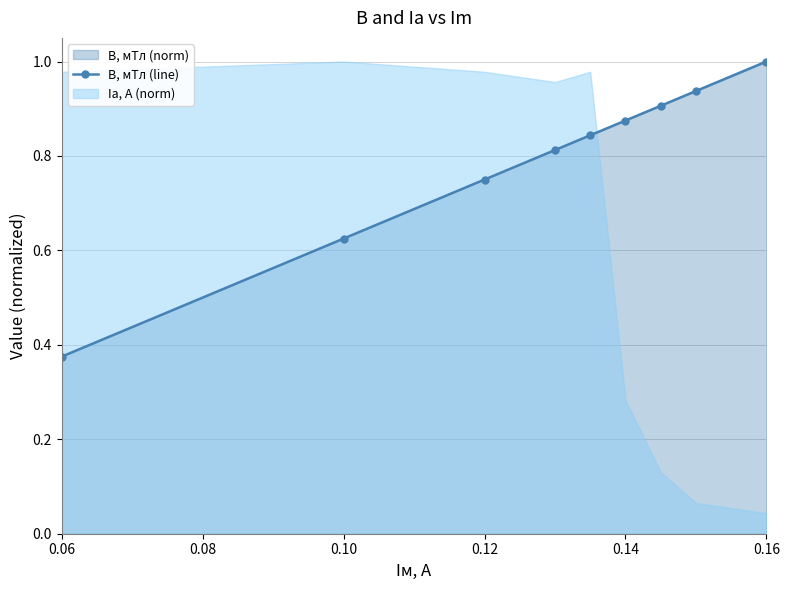

True or false: B, мТл (line) has a value of 0.1 at 0.06.

False